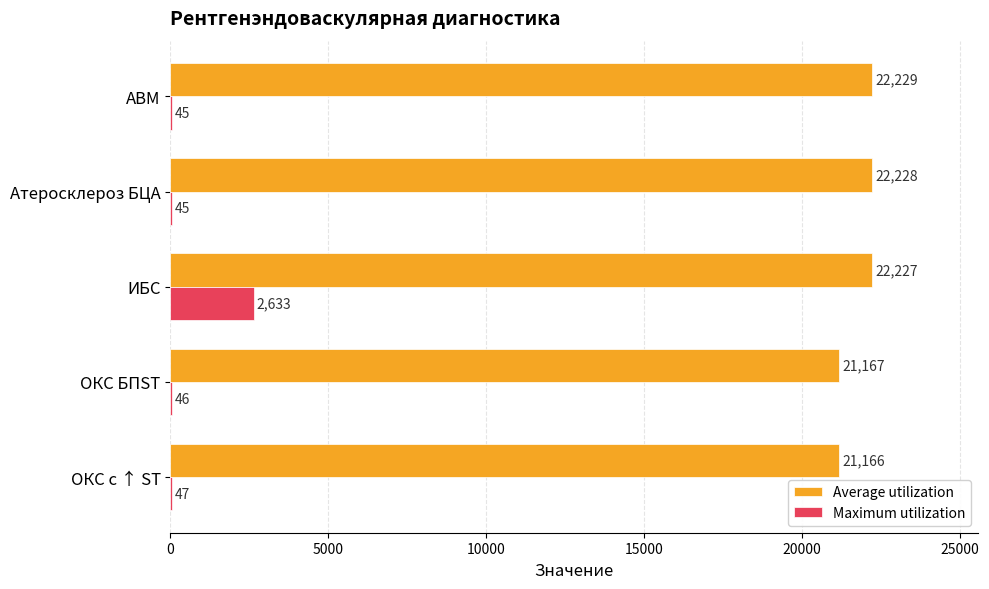

At which category is the sum across all series the highest?

ИБС